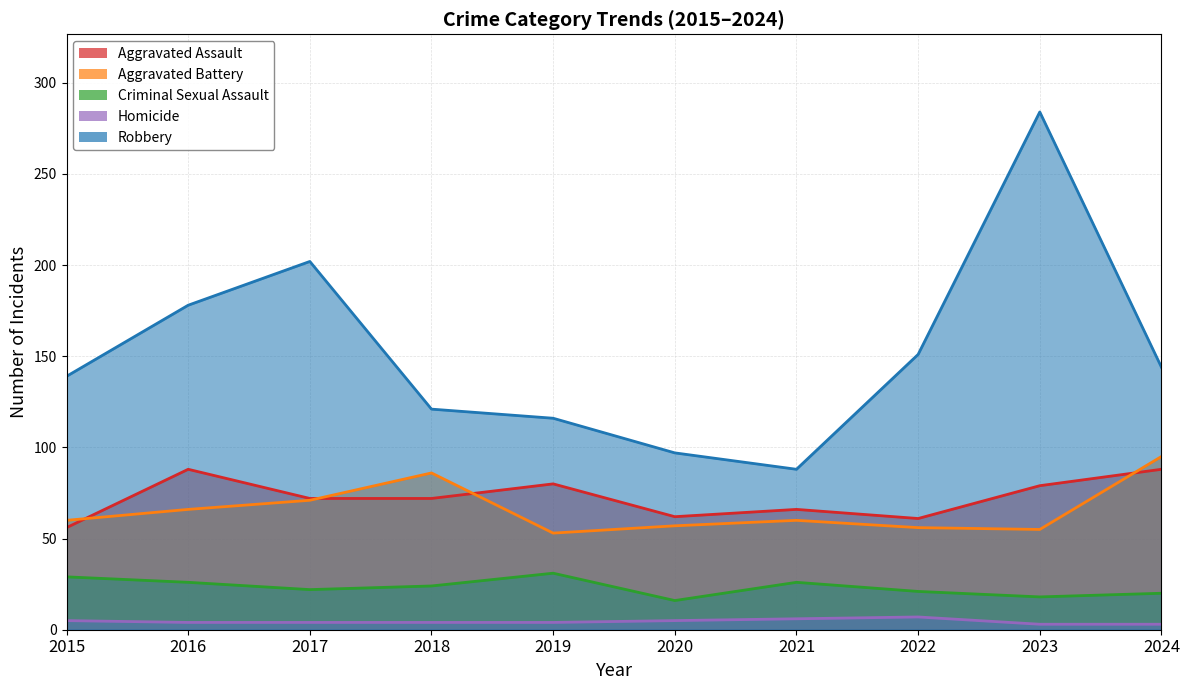

How many values in the Aggravated Battery series are below 60?

4